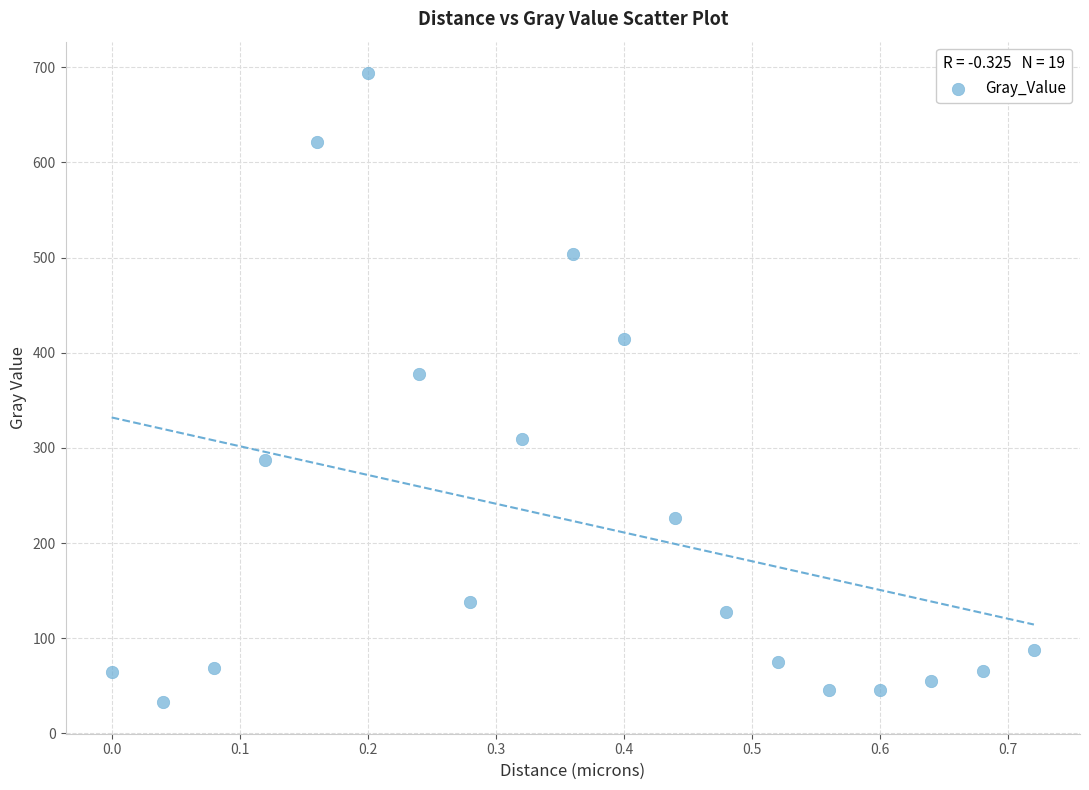

What Y value in the scatter plot is closest to 363?

377.6